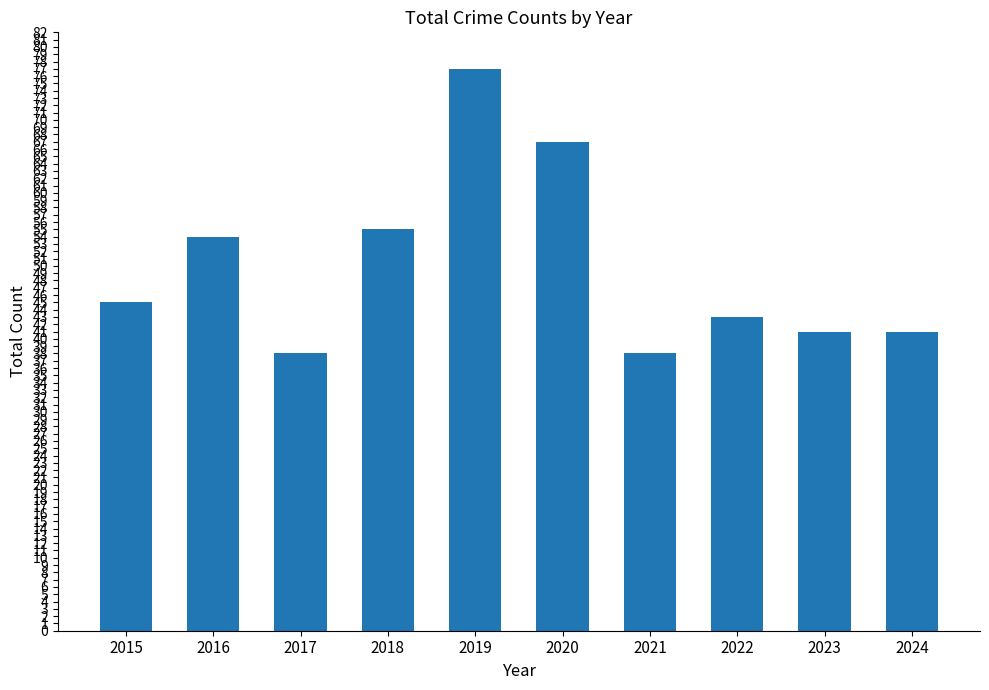

What is the value of the 5th bar from the left?

77